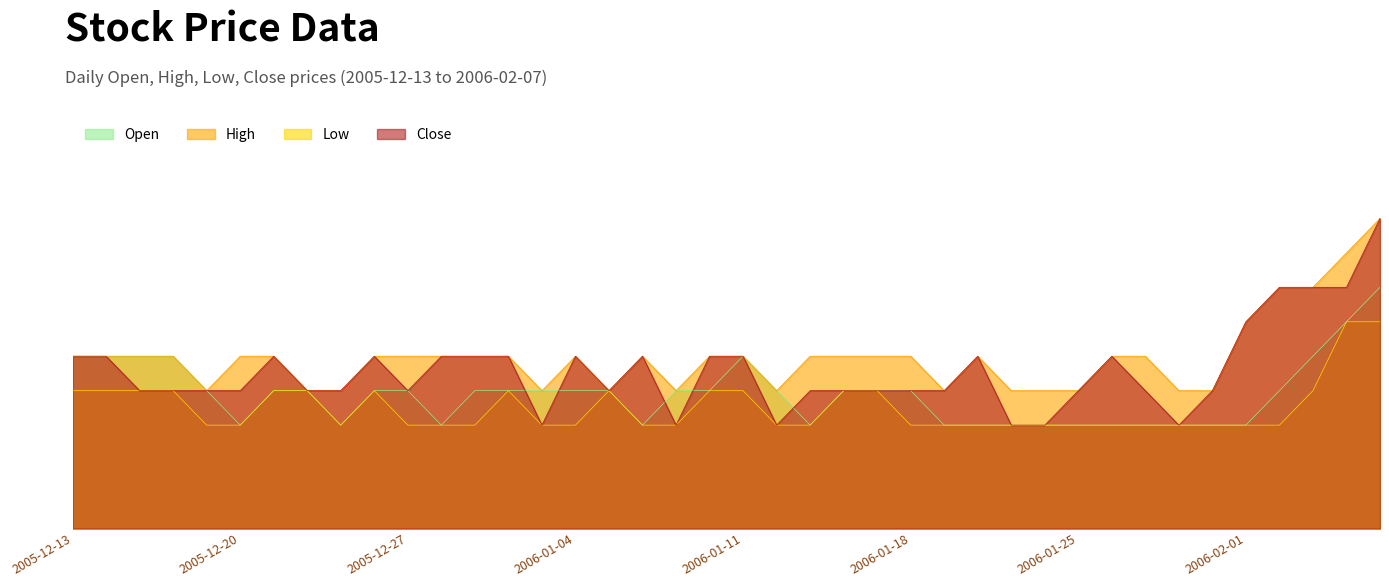

Where is High nearest to the value 8?

2005-12-19